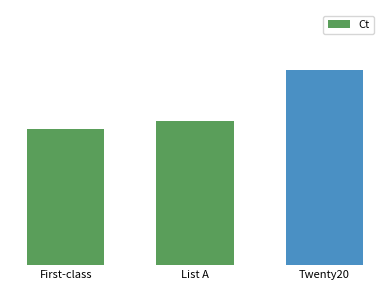

What is the smallest value displayed?

16